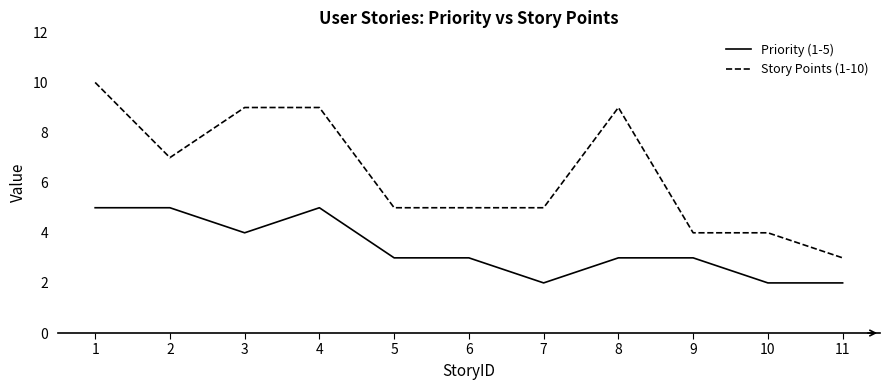

How many distinct data groups are displayed?

2